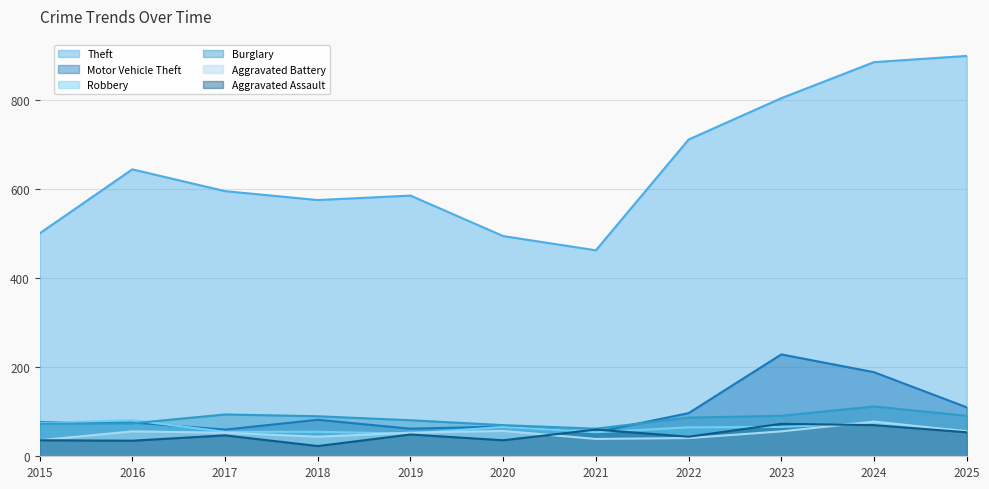

What is the value of the Robbery point at the 3rd from the left?

55